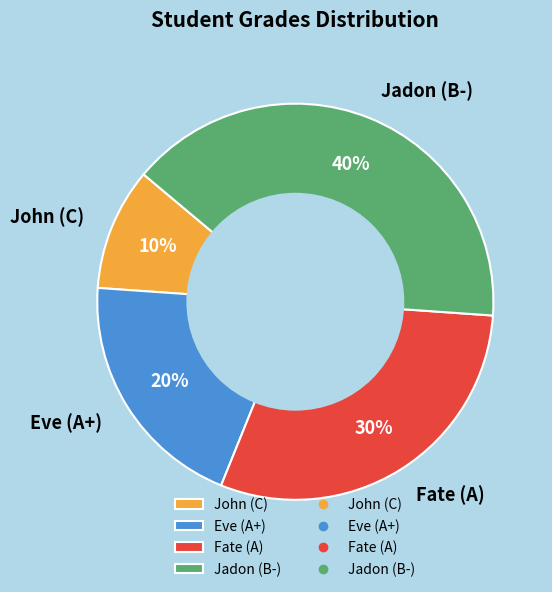

To the nearest percent, what is the difference between the John (C) and Jadon (B-) slice percentages?

30%